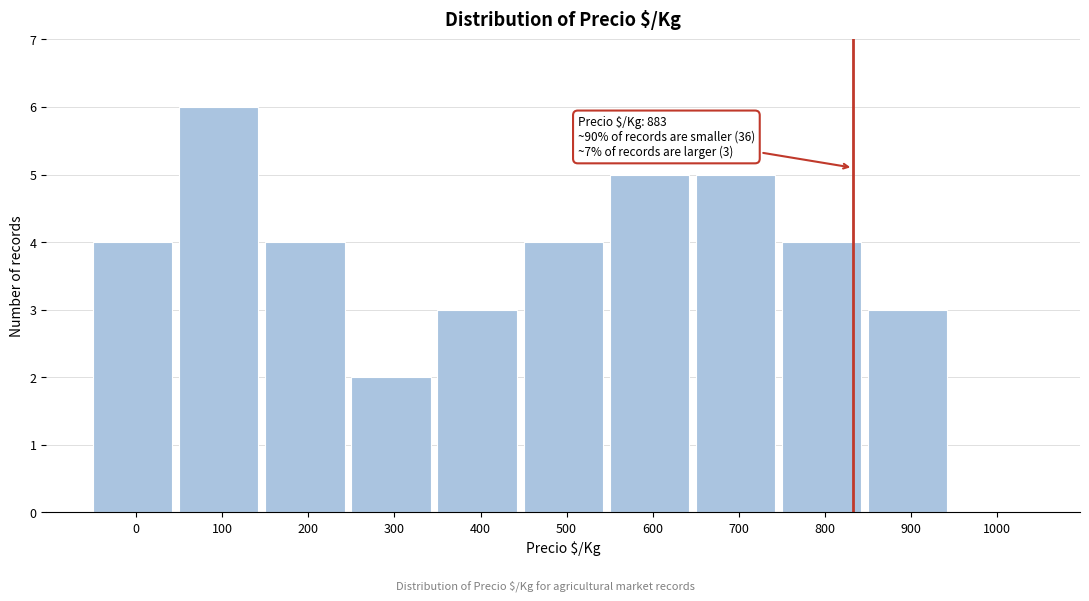

Reading left to right, list all the values displayed in this chart.

0=4	100=6	200=4	300=2	400=3	500=4	600=5	700=5	800=4	900=3	1000=0